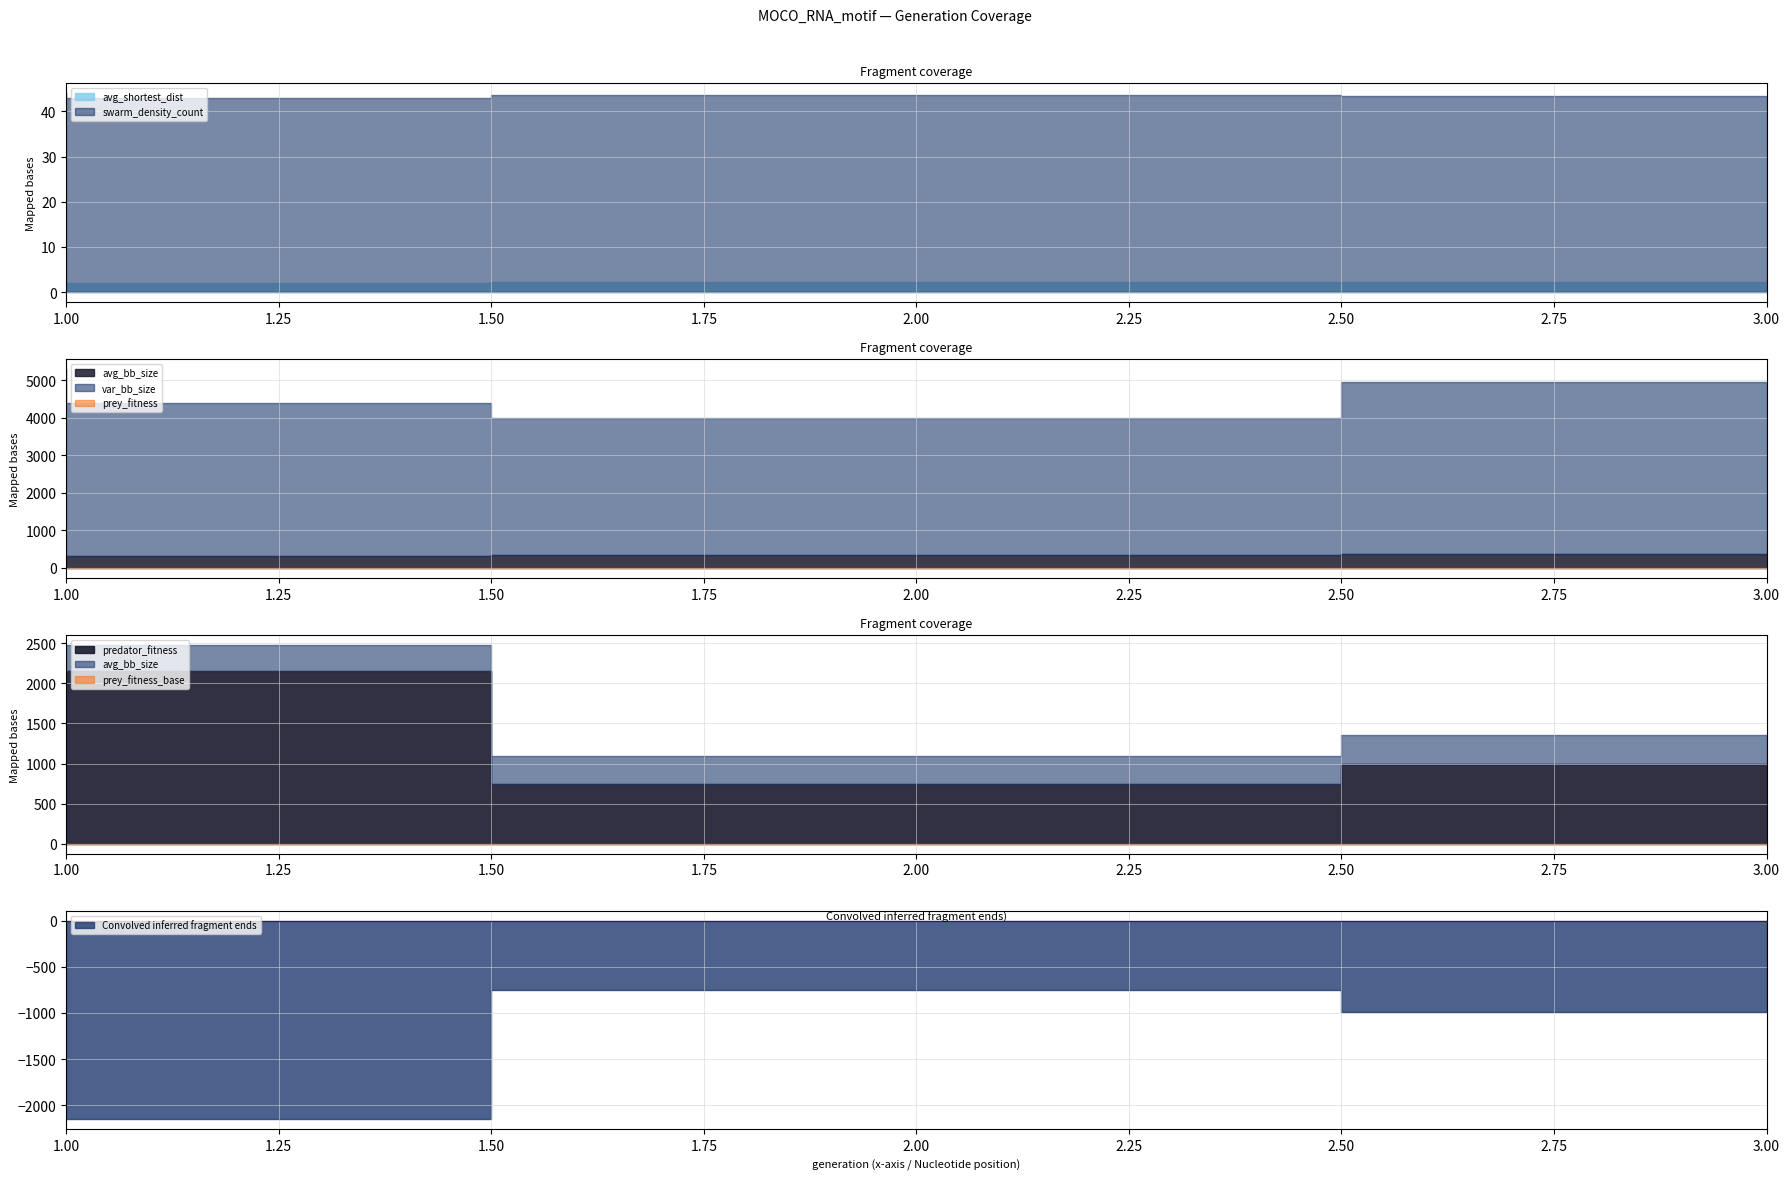

What is the value of the avg_shortest_dist point at the 3rd from the left?

2.1